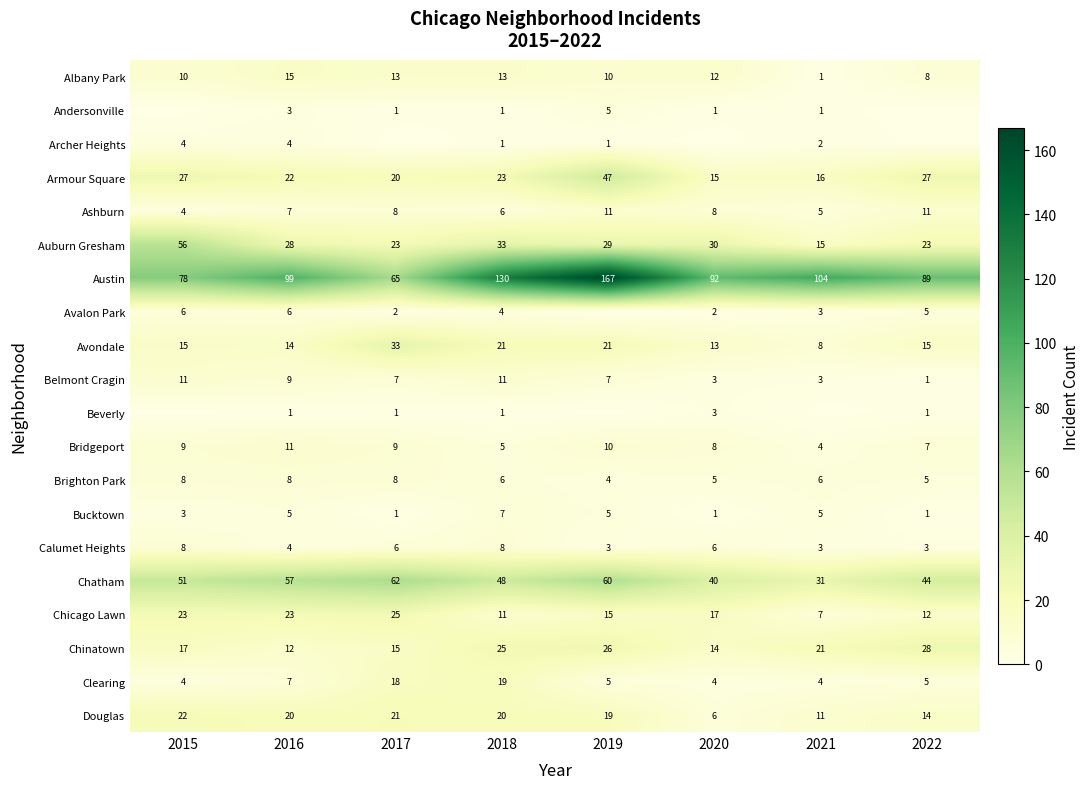

How many values in the Clearing series are below 5?

3